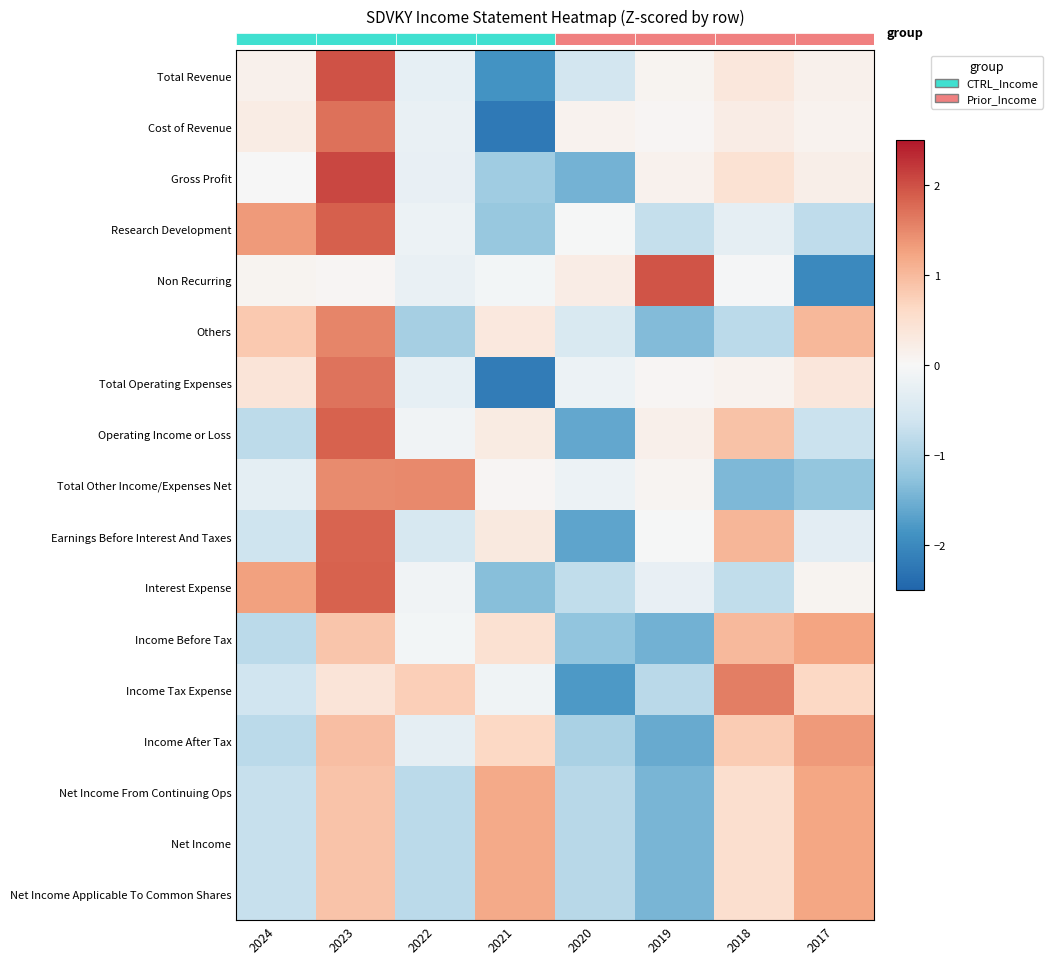

Which has a higher value, 2019 or 2023?

2023